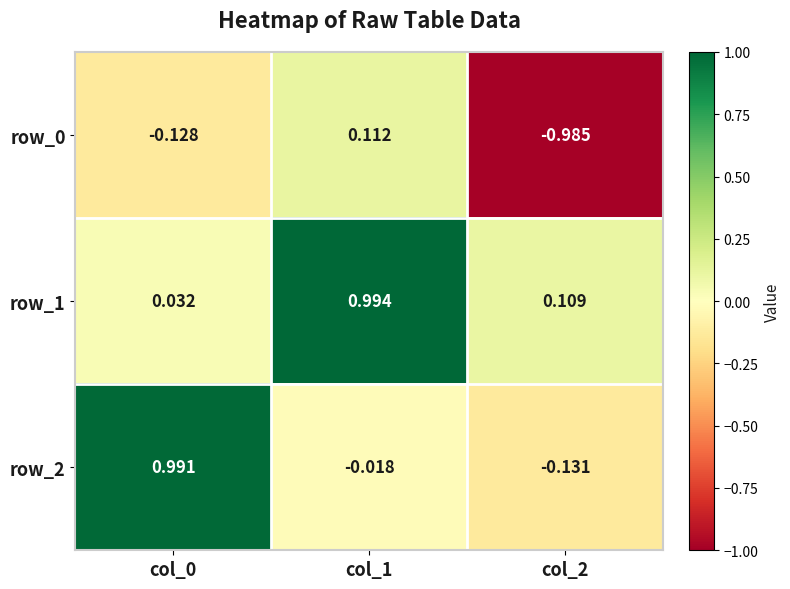

Is the value of row_2 at col_1 greater than the value of row_1 at col_1?

No